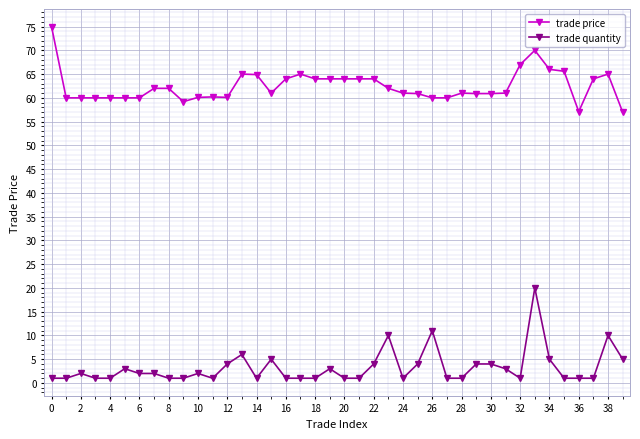

List the series in order of their peak value, lowest first.

trade quantity, trade price